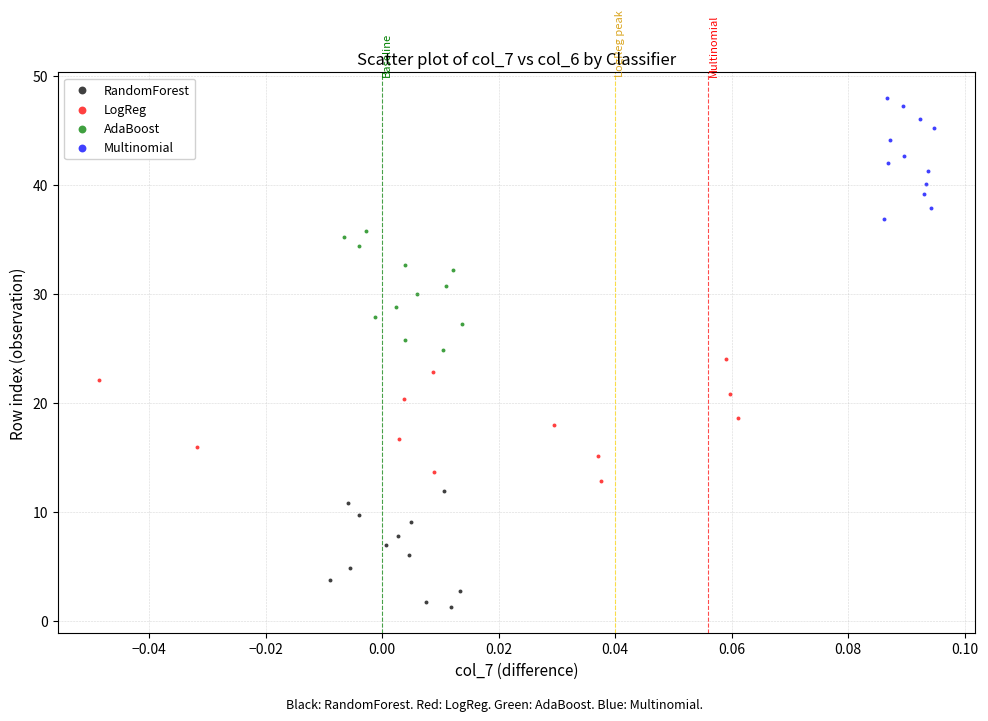

Which series reaches the minimum Y coordinate?

RandomForest